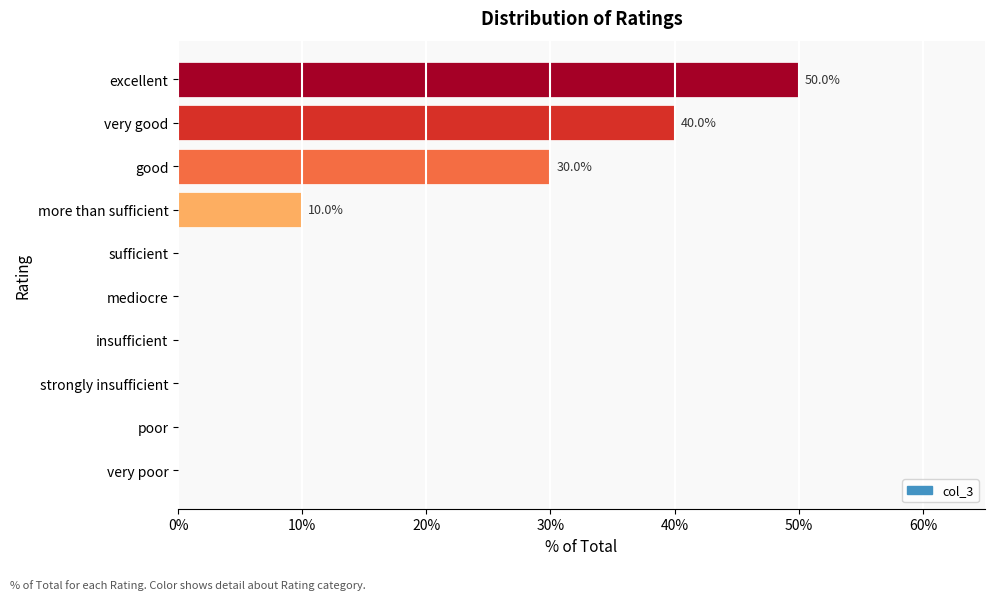

Are the bars horizontal?

Yes